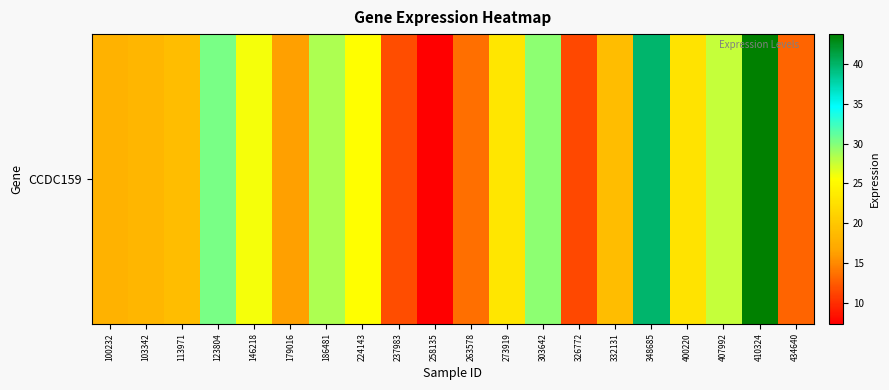

List the labels in order of value, largest first.

410324, 348685, 123804, 303642, 186481, 407992, 146218, 224143, 273919, 400220, 332131, 113971, 103342, 100232, 179016, 263578, 434640, 237983, 326772, 258135